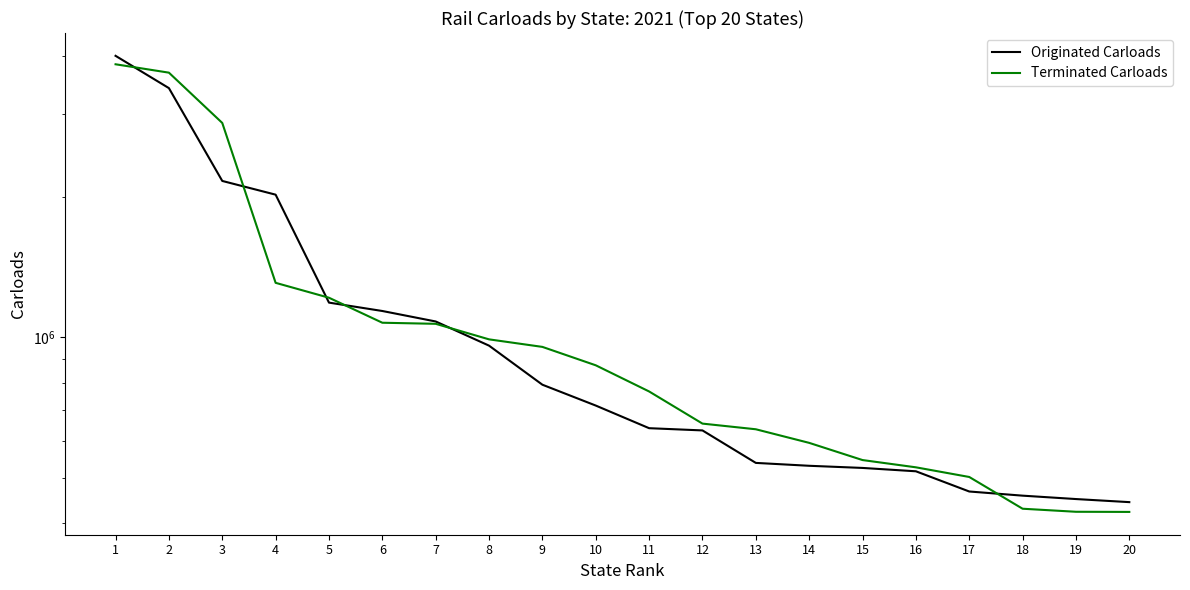

What are all the series names shown in the legend?

Originated Carloads, Terminated Carloads